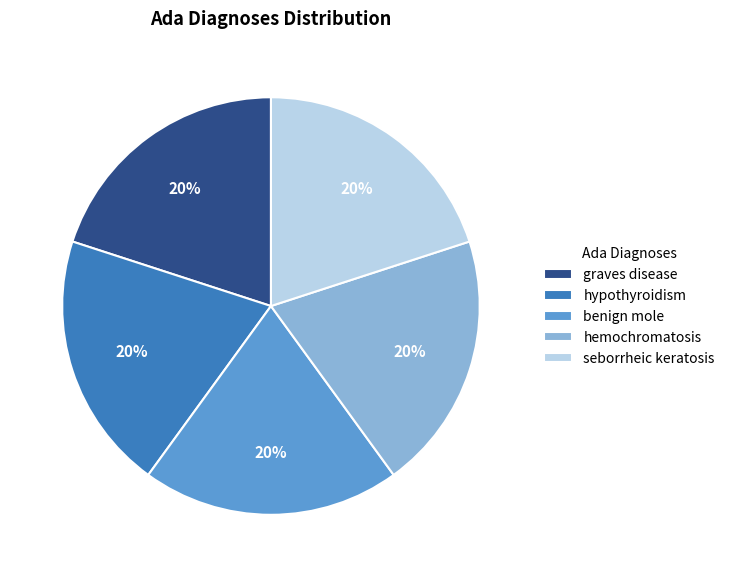

How many segments does this pie chart have?

5